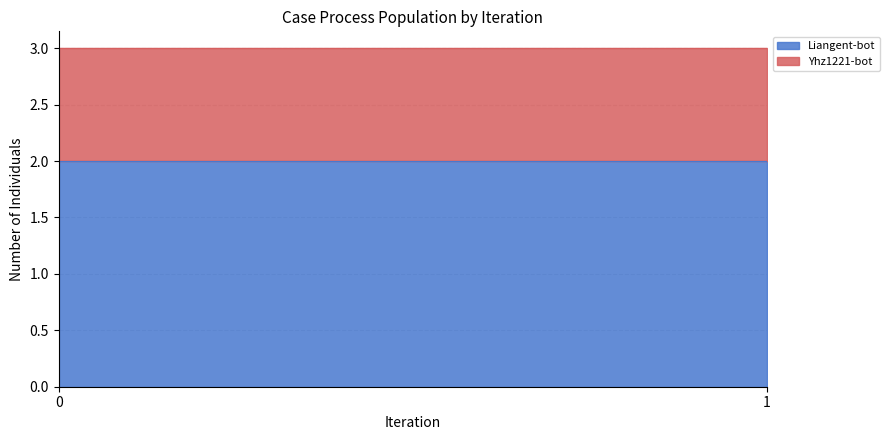

What is the difference between the highest and lowest values at 0?

1